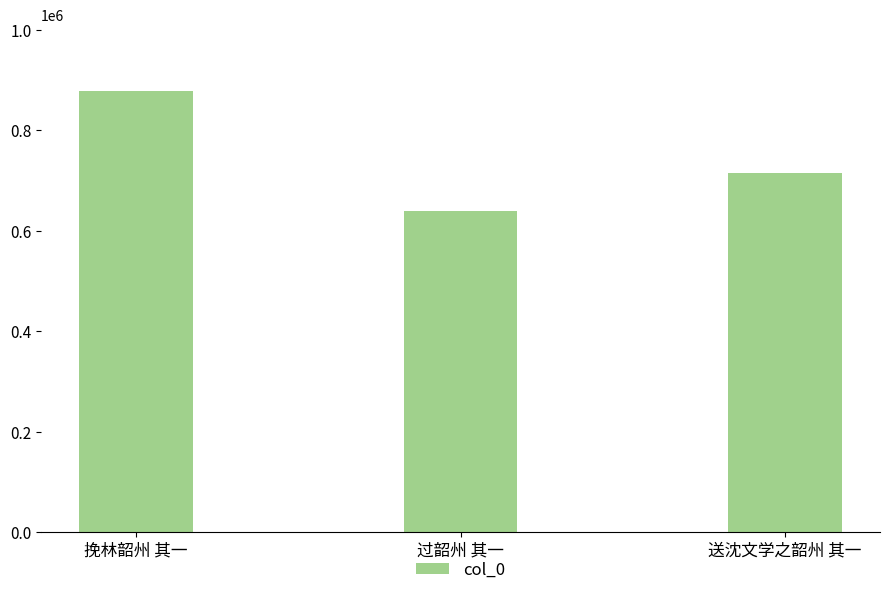

How many data points does each series have?

3